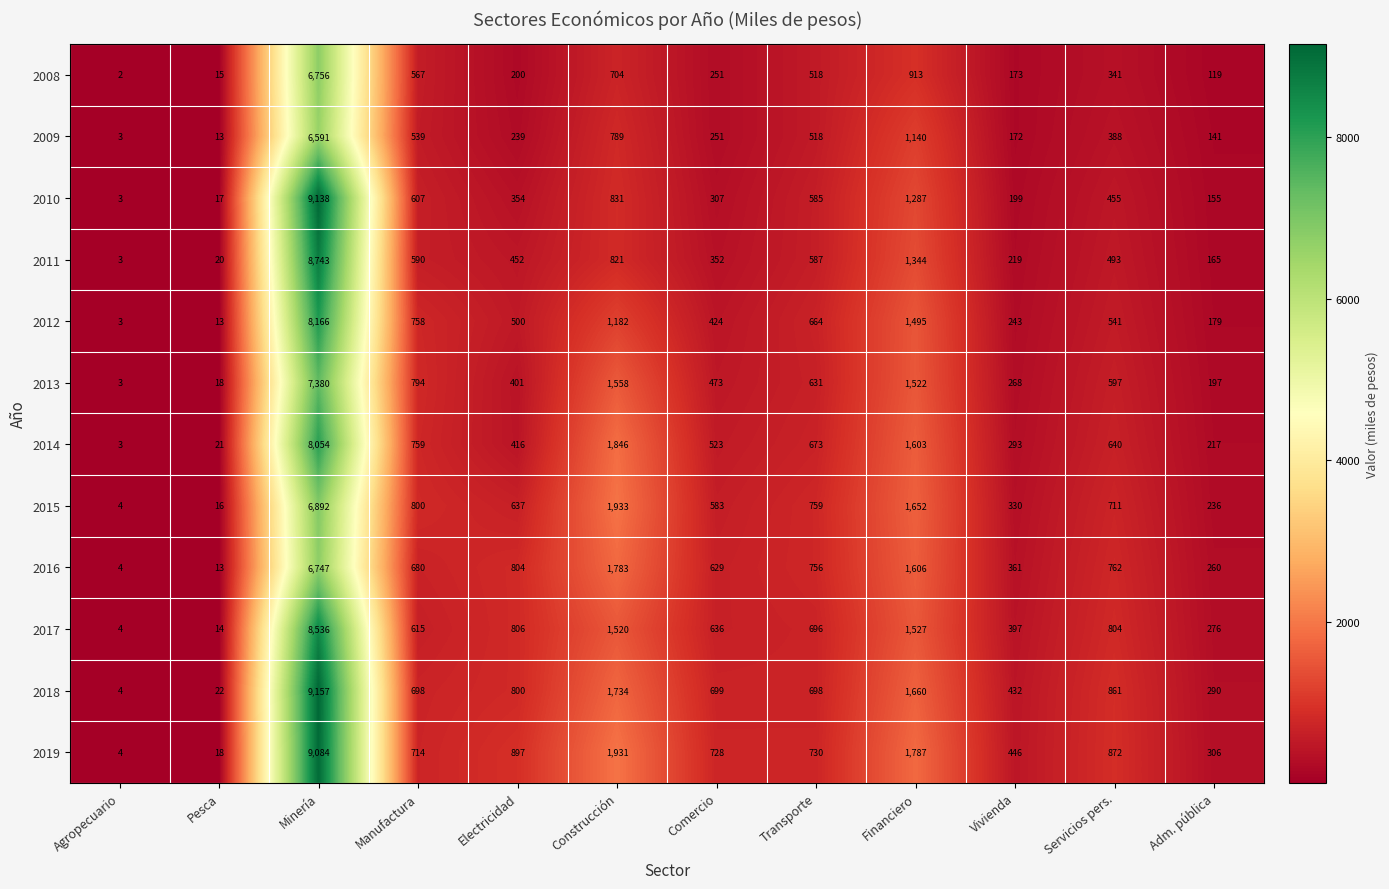

The value of 2009 at Adm. pública is 235. True or false?

False